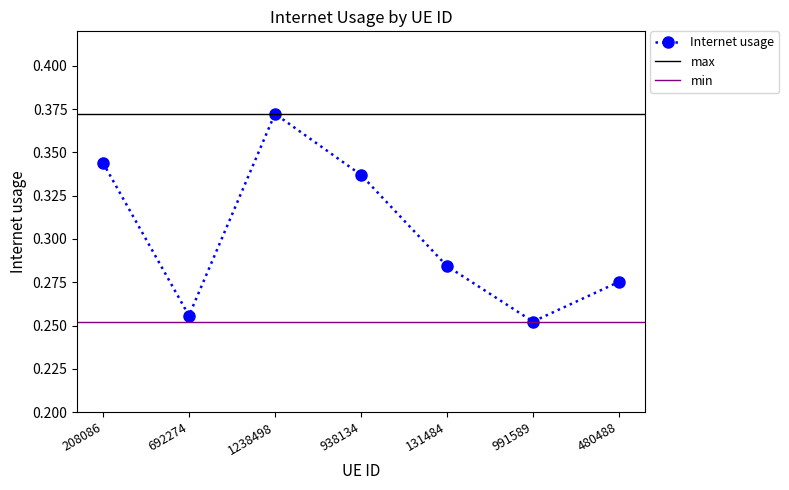

Reading left to right, list all the values displayed in this chart.

0.3	0.3	0.4	0.3	0.3	0.3	0.3